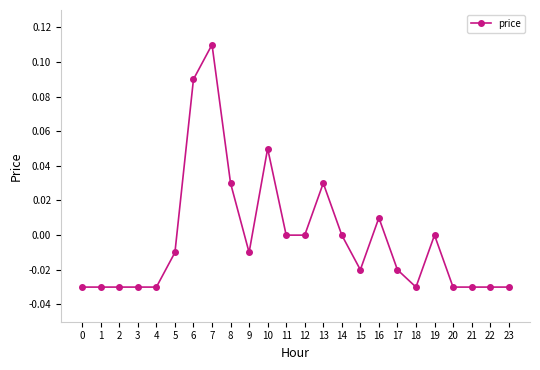

True or false: the data has more than 2 interior local peaks.

True